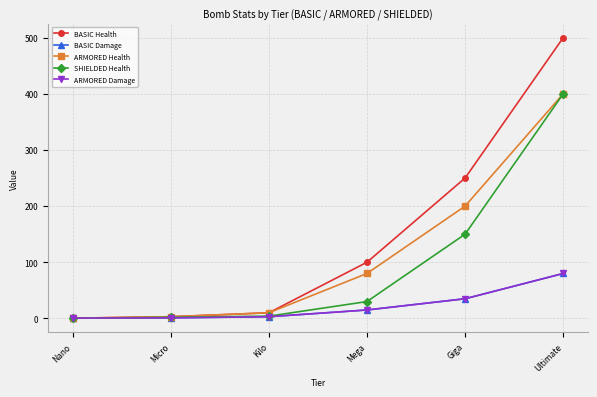

True or false: BASIC Damage has a value of 1.0 at Micro.

True